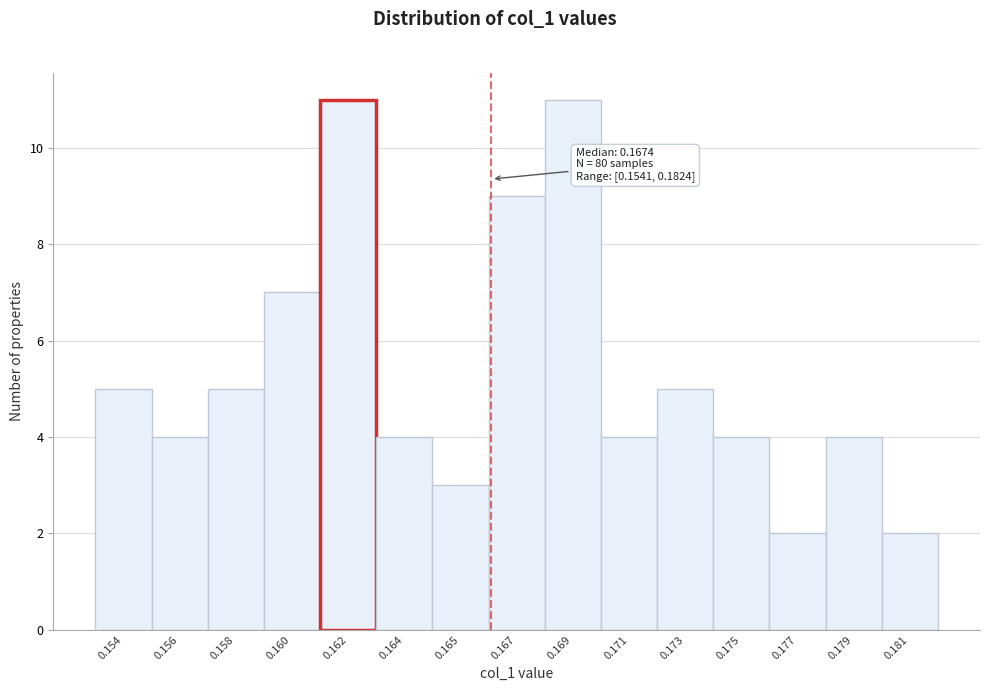

Reading left to right, list all the values displayed in this chart.

0.154=5	0.156=4	0.158=5	0.160=7	0.162=11	0.164=4	0.165=3	0.167=9	0.169=11	0.171=4	0.173=5	0.175=4	0.177=2	0.179=4	0.181=2